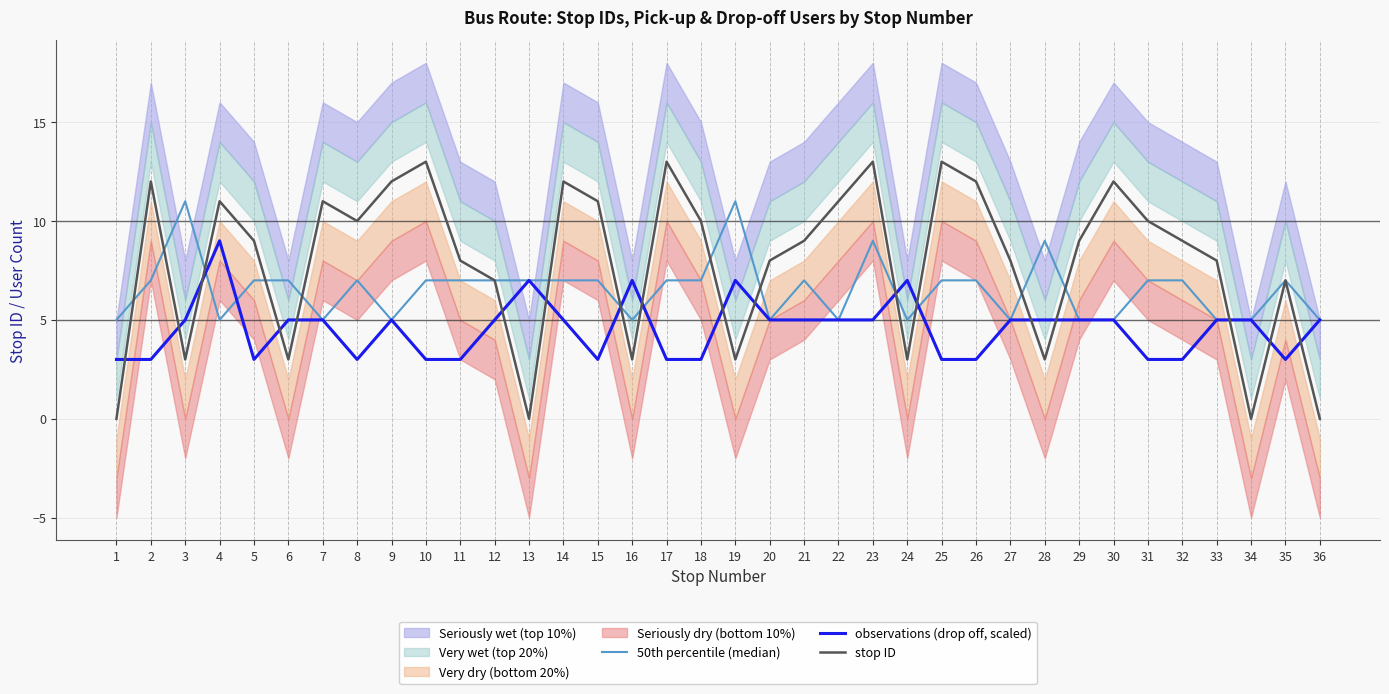

Does the chart display data point markers on the line(s)?

No